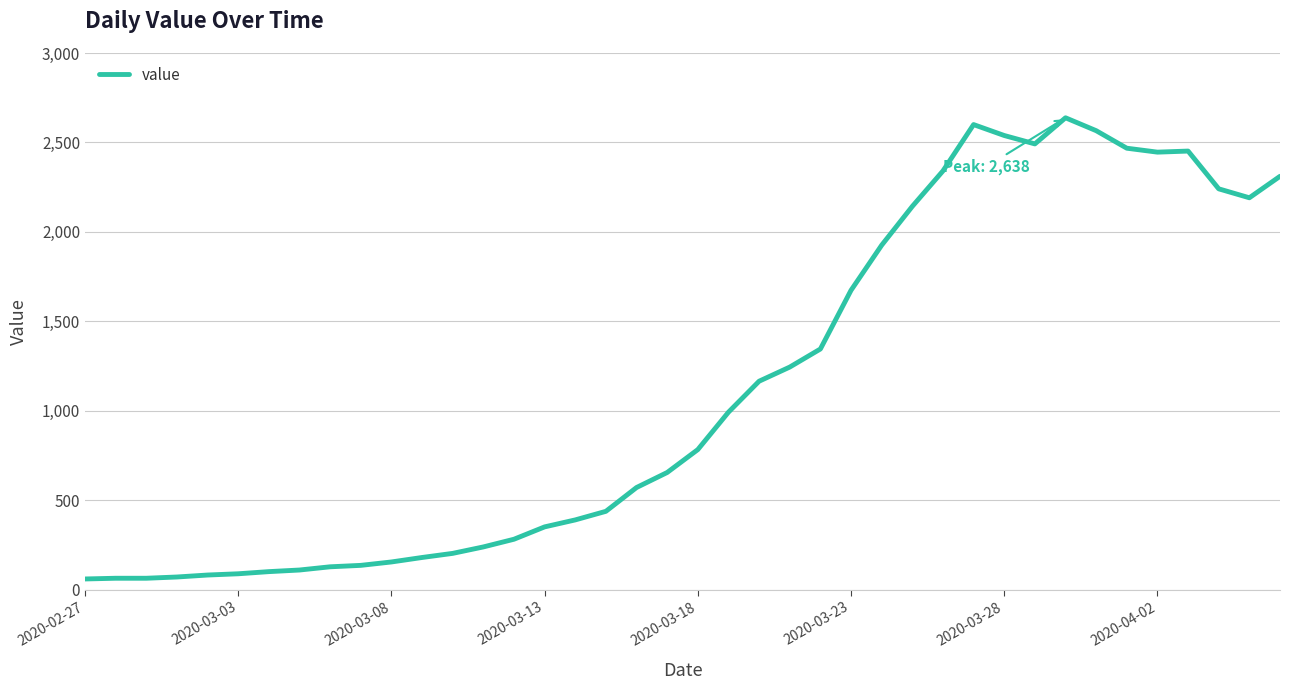

What is the difference between the maximum and minimum values?

2577